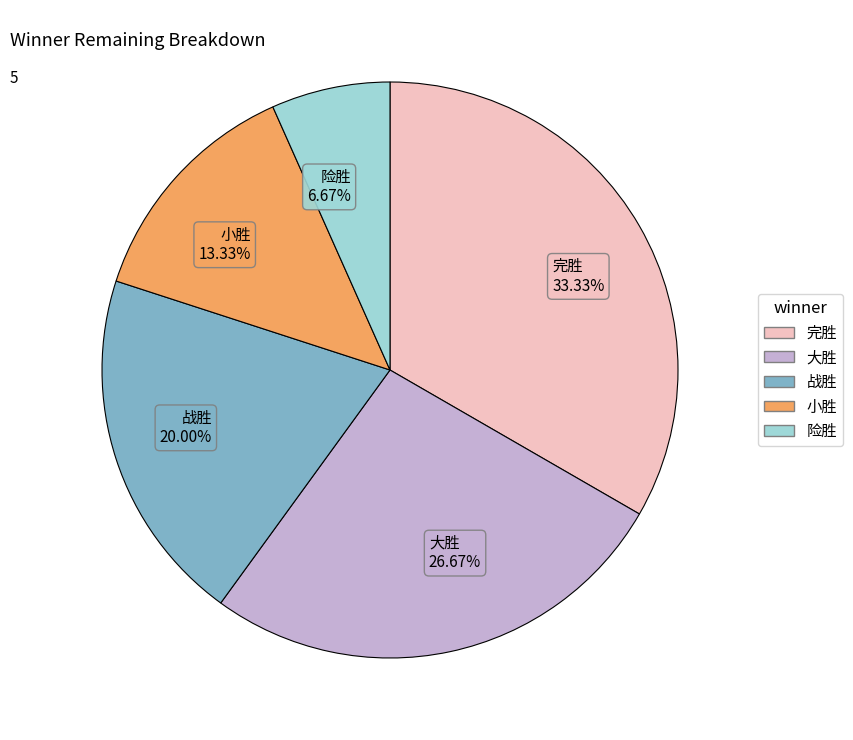

How many slices are in this pie chart?

5